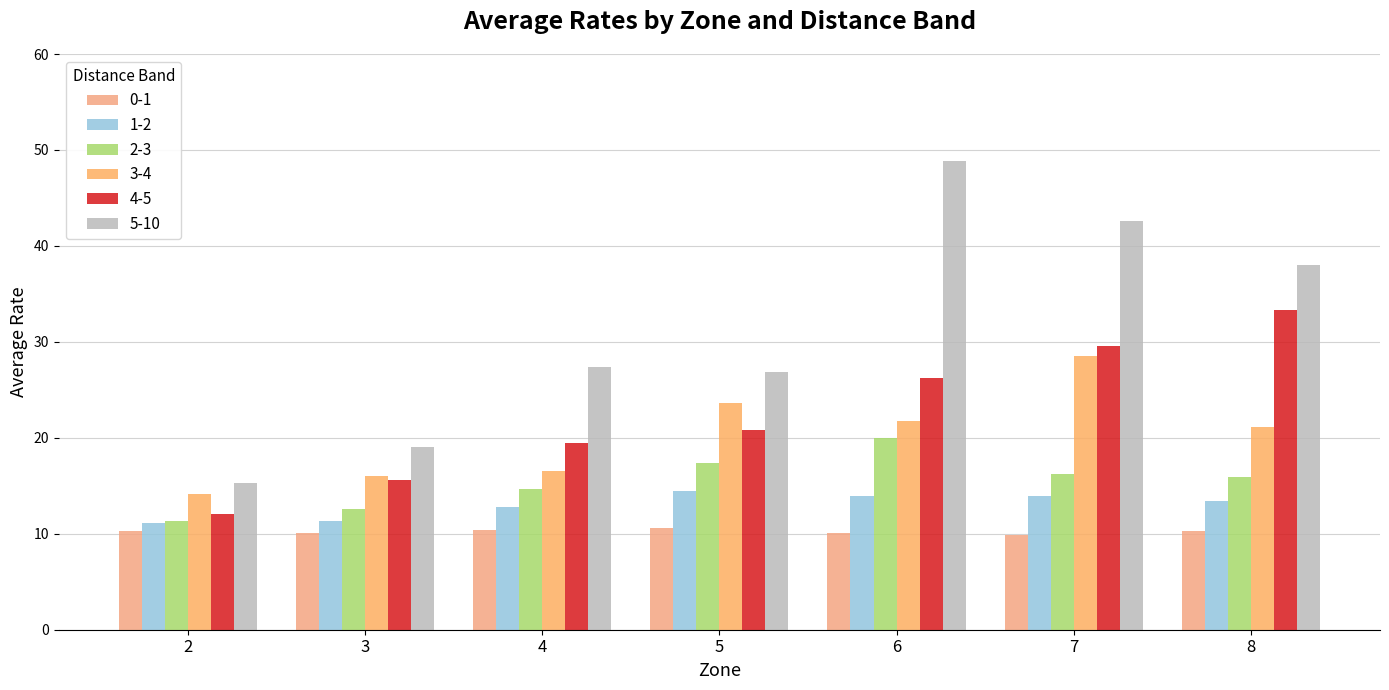

Does the chart contain any negative values?

No